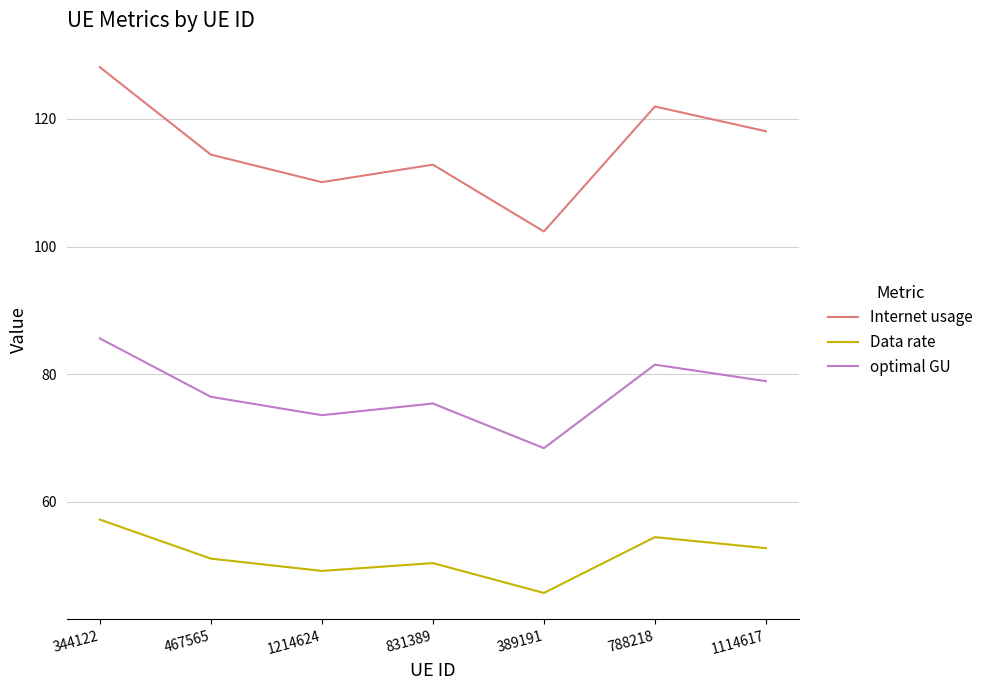

What position from the right is 788218?

2